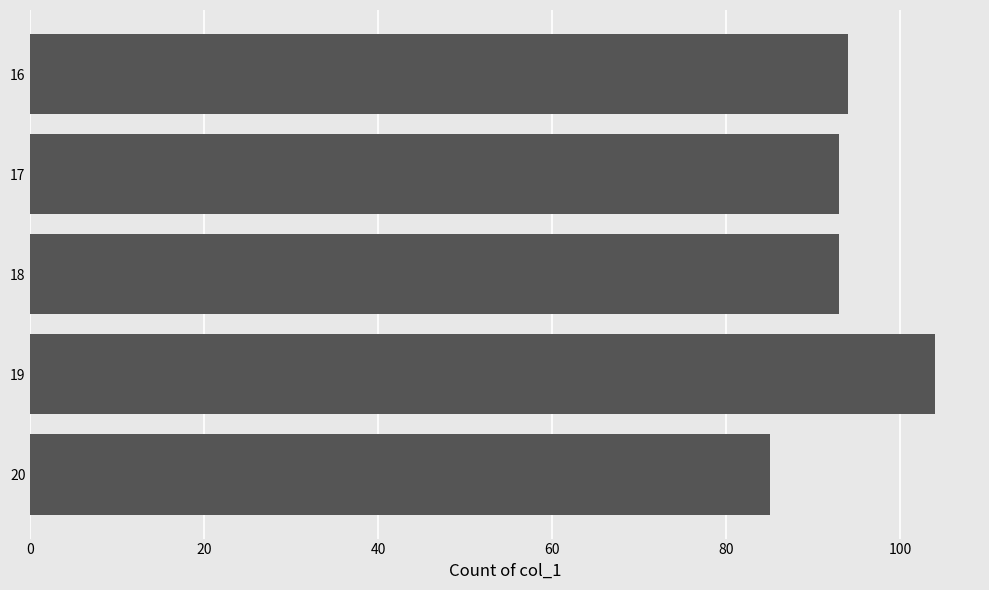

At which category does the chart reach its peak across all series?

19